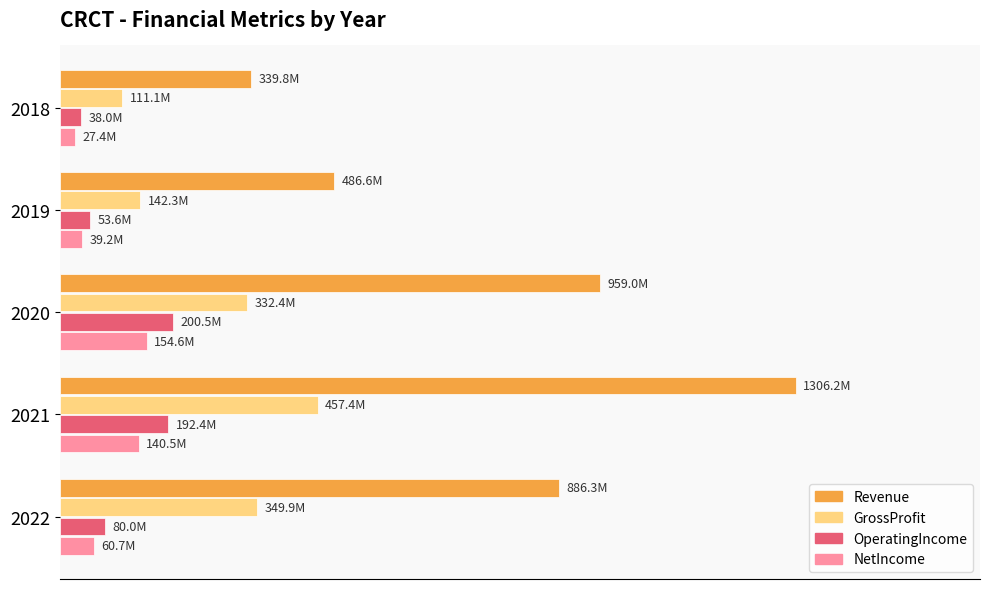

At how many categories does at least one series exceed 0?

5